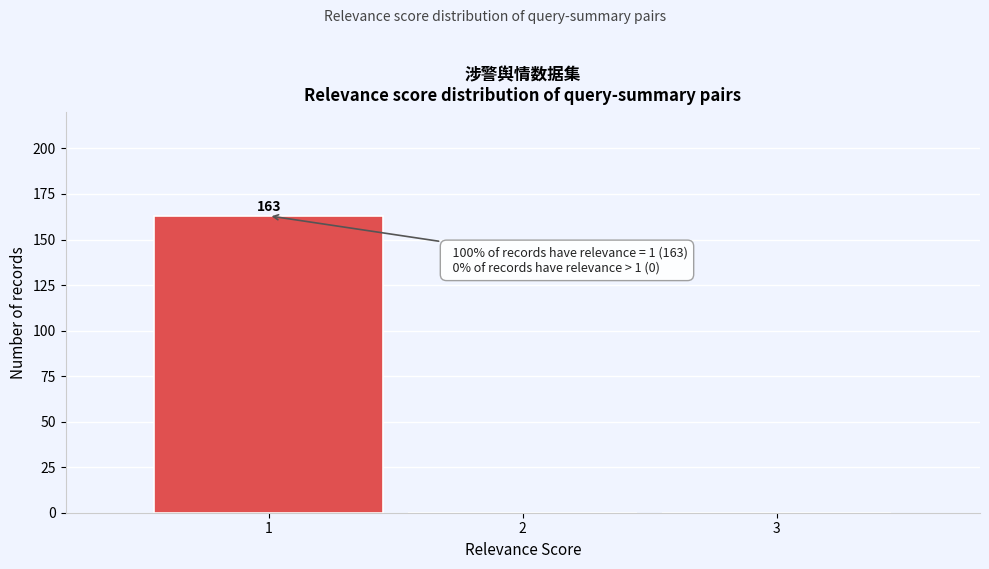

Which range on the x-axis has the tallest bar?

0.5 to 1.5